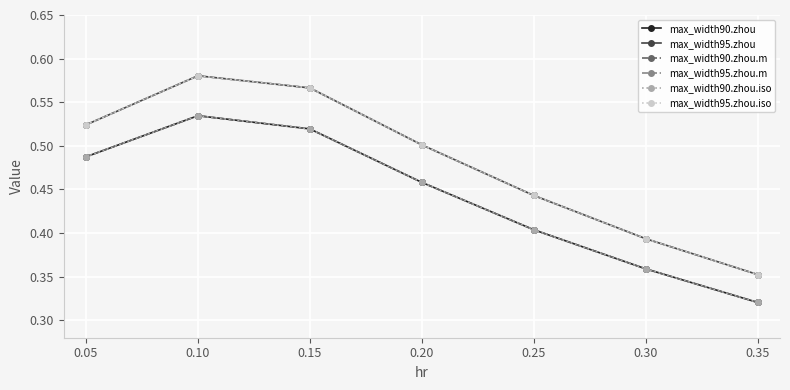

Does the chart have visible grid lines?

Yes